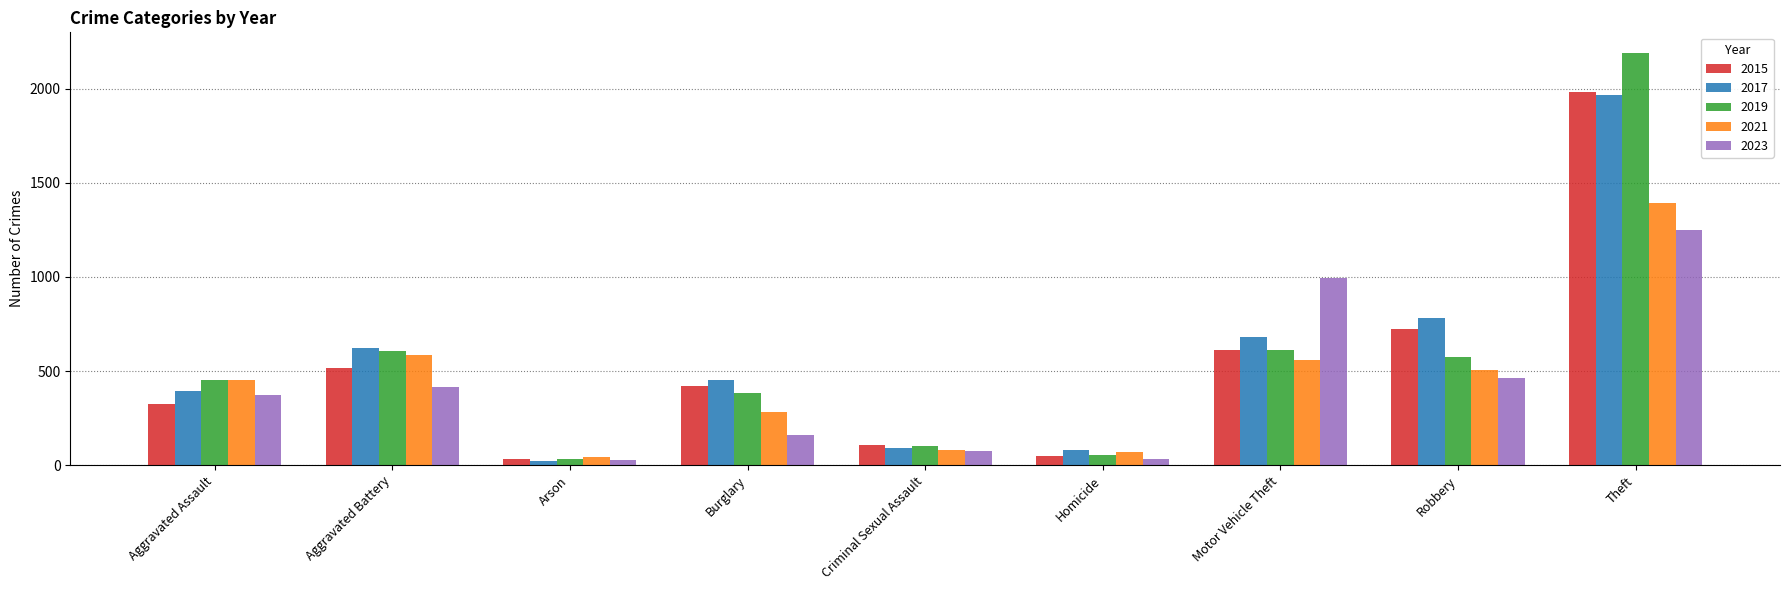

Does the chart contain any negative values?

No